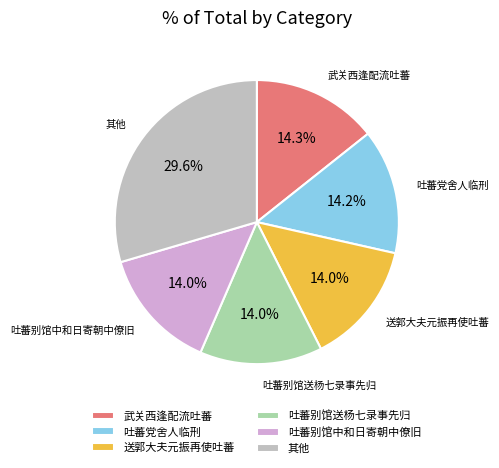

Which slice is the largest?

其他